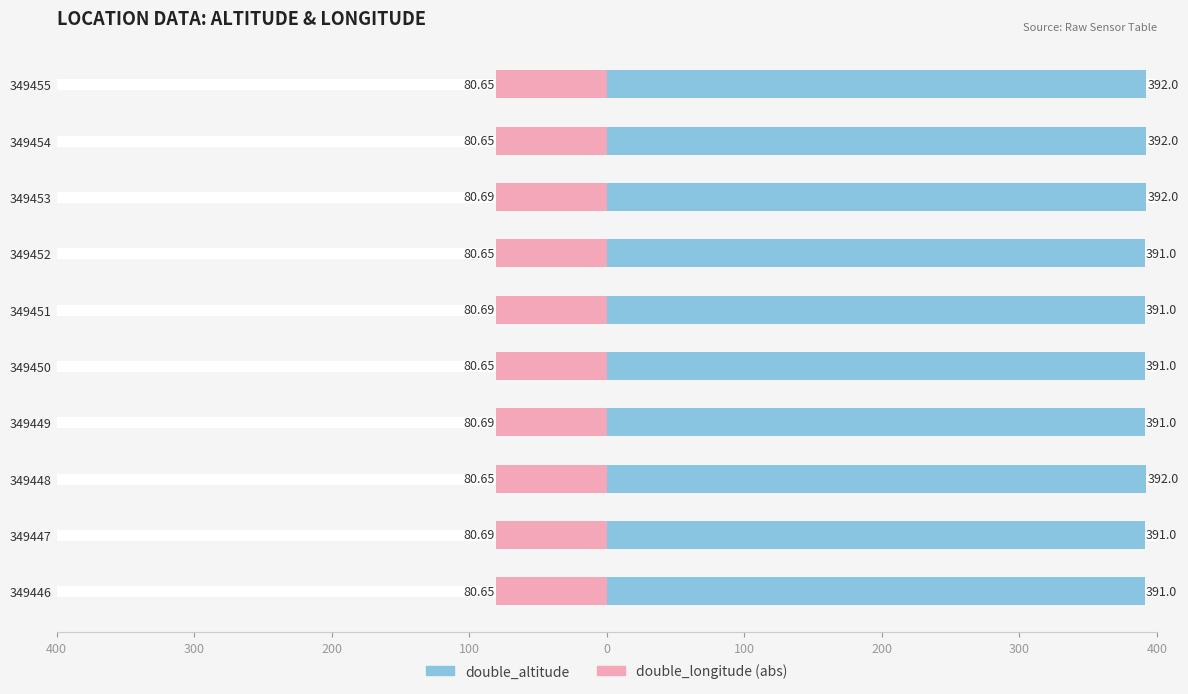

Rank the series at 349449 from lowest to highest value.

double_longitude (abs), double_altitude